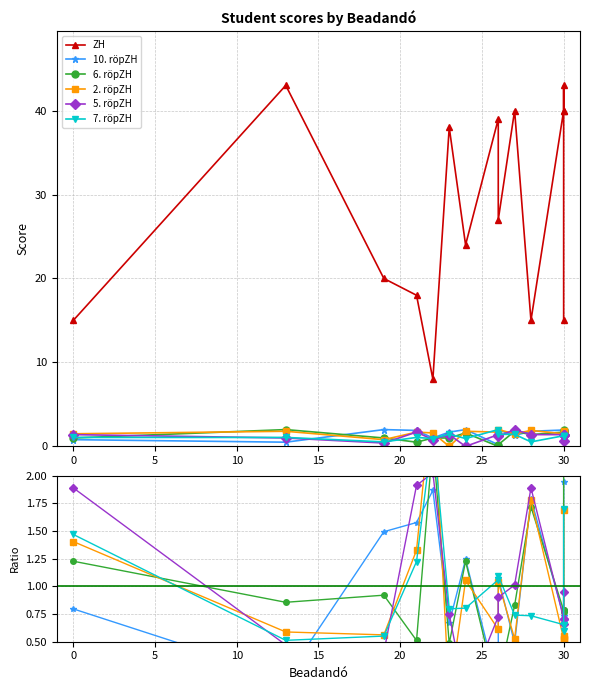

Is the value of 2. röpZH at 15 greater than the value of 7. röpZH at 14?

Yes